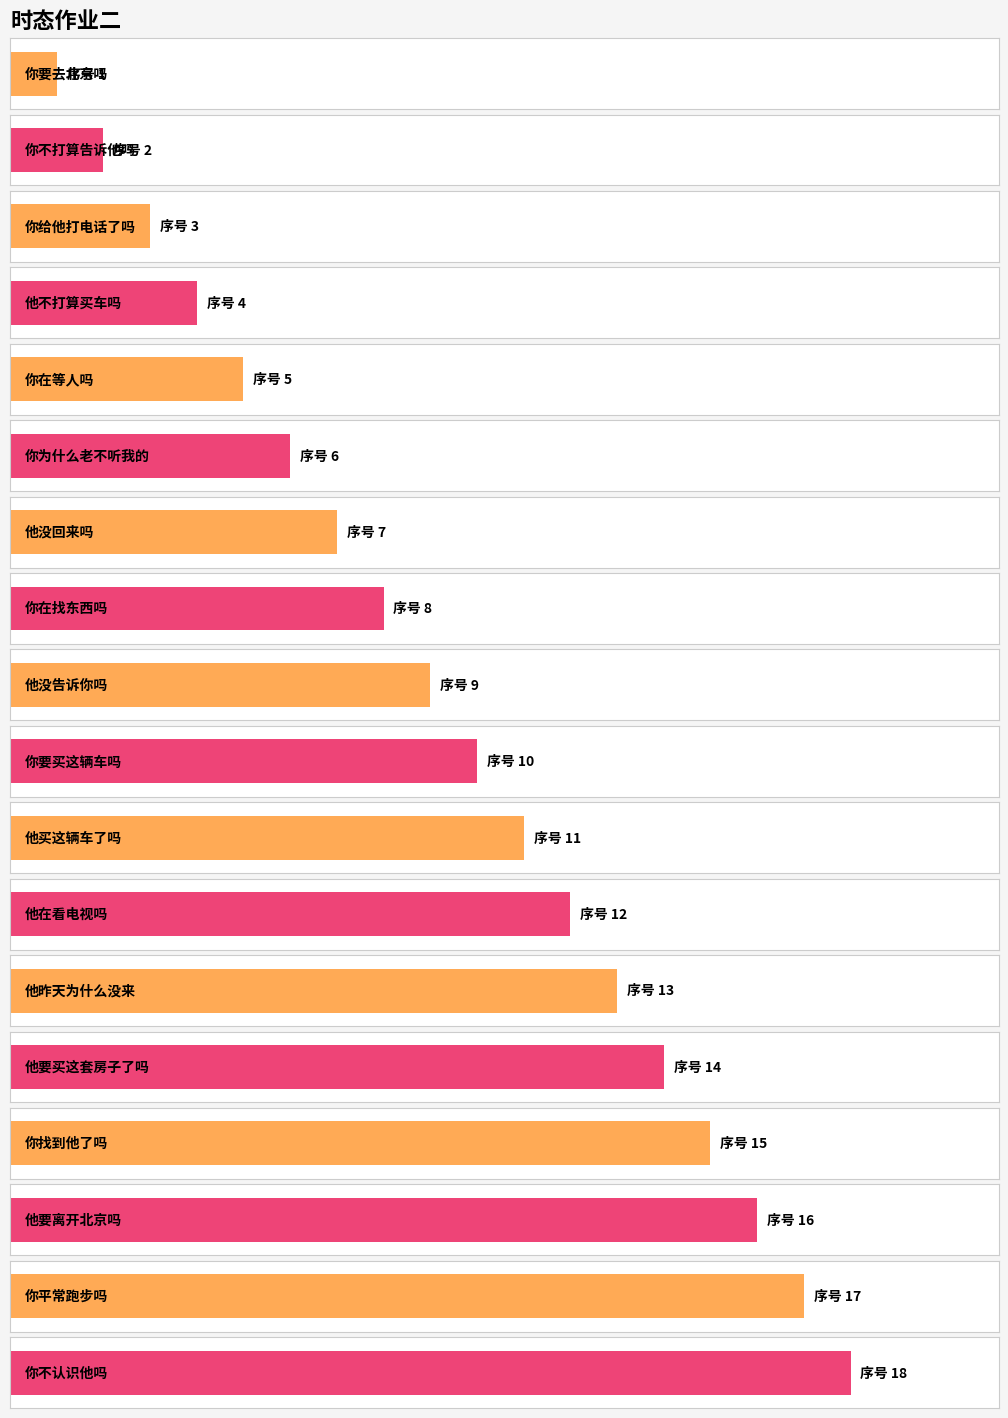

The value at 7 is 7. True or false?

True